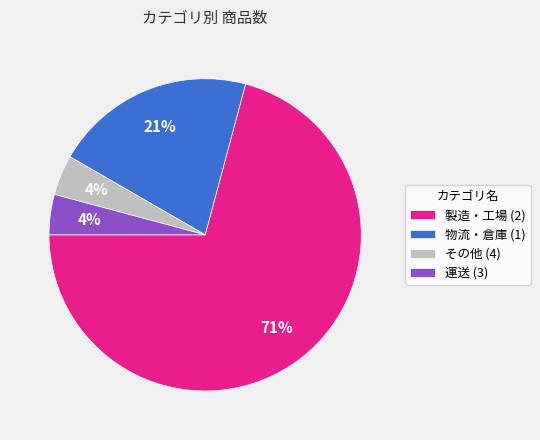

To the nearest percent, what is the average slice percentage?

25%